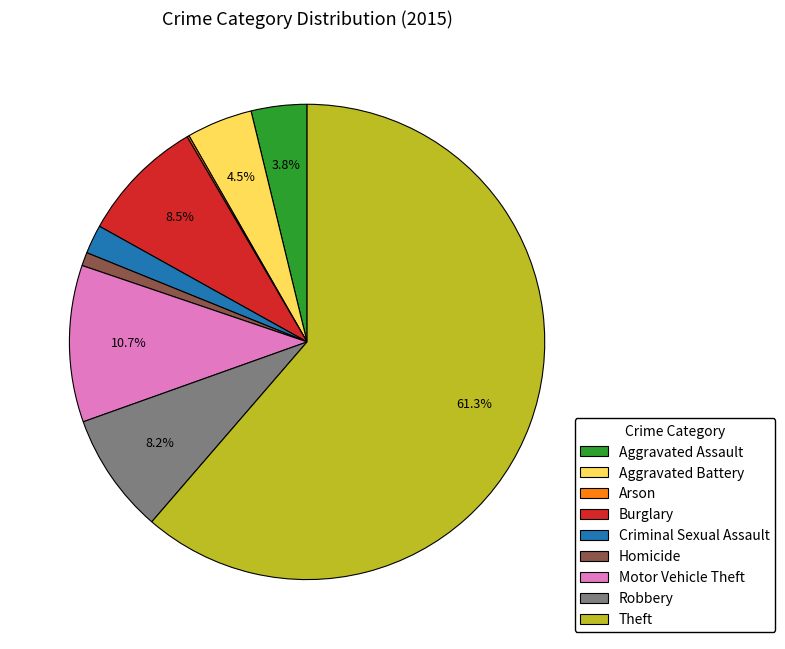

To the nearest percent, what is the difference between the Aggravated Assault and Homicide slice percentages?

3%